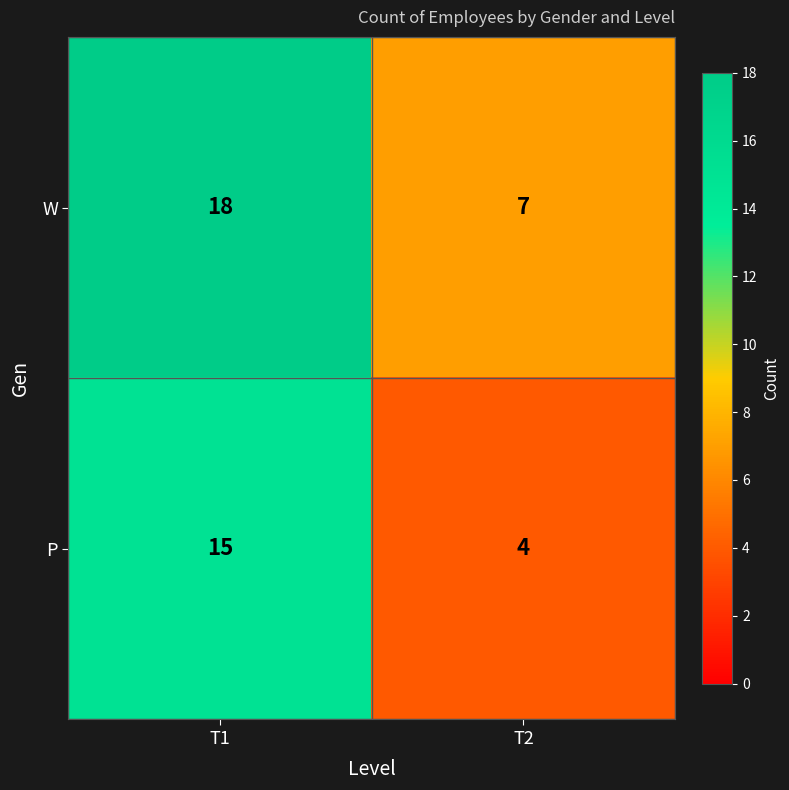

What is the maximum value shown in the chart?

18